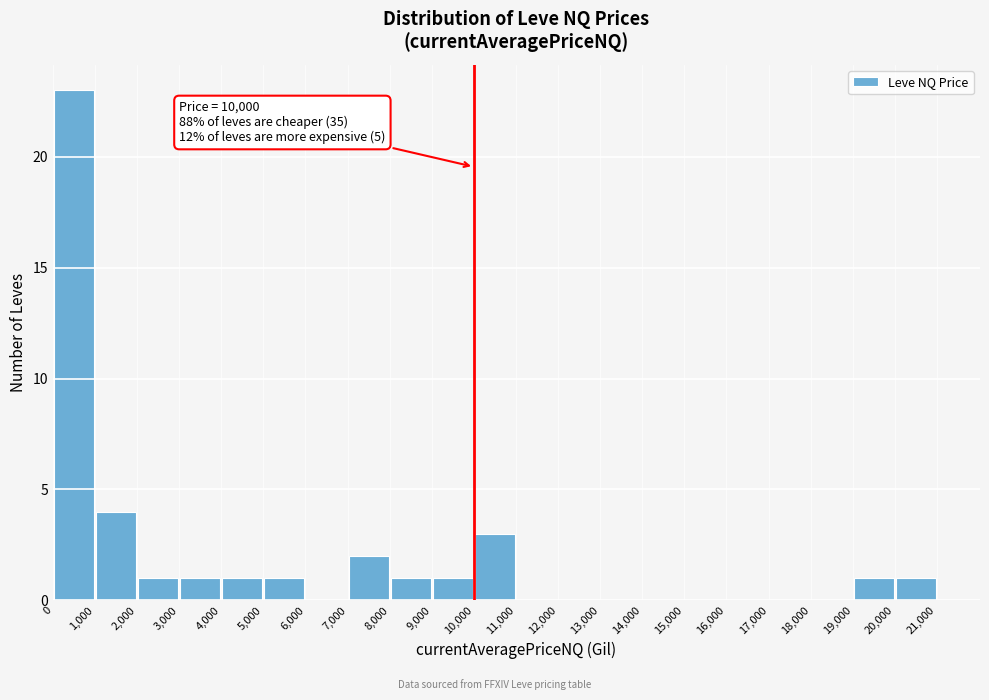

Over which range of the x-axis is the bar tallest?

0 to 1,000